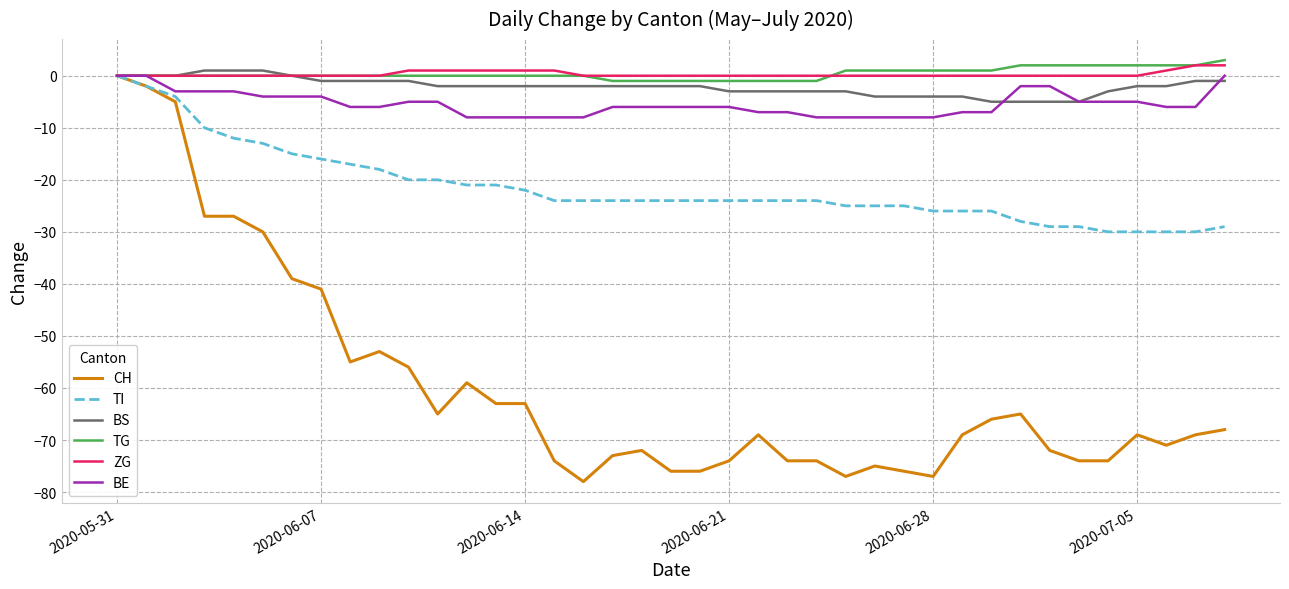

Reading left to right, what are all the values shown in this chart?

CH: 0	-2	-5	-27	-27	-30	-39	-41	-55	-53	-56	-65	-59	-63	-63	-74	-78	-73	-72	-76	-76	-74	-69	-74	-74	-77	-75	-76	-77	-69	-66	-65	-72	-74	-74	-69	-71	-69	-68
TI: 0	-2	-4	-10	-12	-13	-15	-16	-17	-18	-20	-20	-21	-21	-22	-24	-24	-24	-24	-24	-24	-24	-24	-24	-24	-25	-25	-25	-26	-26	-26	-28	-29	-29	-30	-30	-30	-30	-29
BS: 0	0	0	1	1	1	0	-1	-1	-1	-1	-2	-2	-2	-2	-2	-2	-2	-2	-2	-2	-3	-3	-3	-3	-3	-4	-4	-4	-4	-5	-5	-5	-5	-3	-2	-2	-1	-1
TG: 0	0	0	0	0	0	0	0	0	0	0	0	0	0	0	0	0	-1	-1	-1	-1	-1	-1	-1	-1	1	1	1	1	1	1	2	2	2	2	2	2	2	3
ZG: 0	0	0	0	0	0	0	0	0	0	1	1	1	1	1	1	0	0	0	0	0	0	0	0	0	0	0	0	0	0	0	0	0	0	0	0	1	2	2
BE: 0	0	-3	-3	-3	-4	-4	-4	-6	-6	-5	-5	-8	-8	-8	-8	-8	-6	-6	-6	-6	-6	-7	-7	-8	-8	-8	-8	-8	-7	-7	-2	-2	-5	-5	-5	-6	-6	0